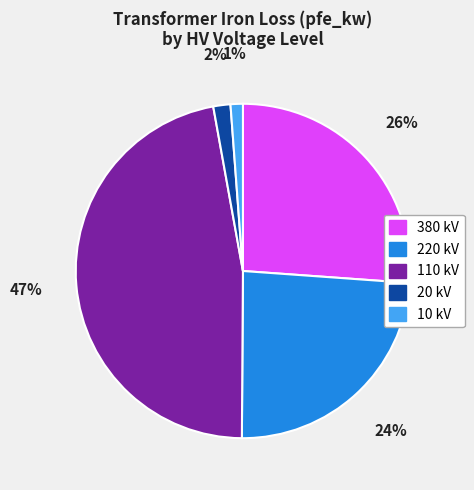

Count the number of slices in the pie.

5